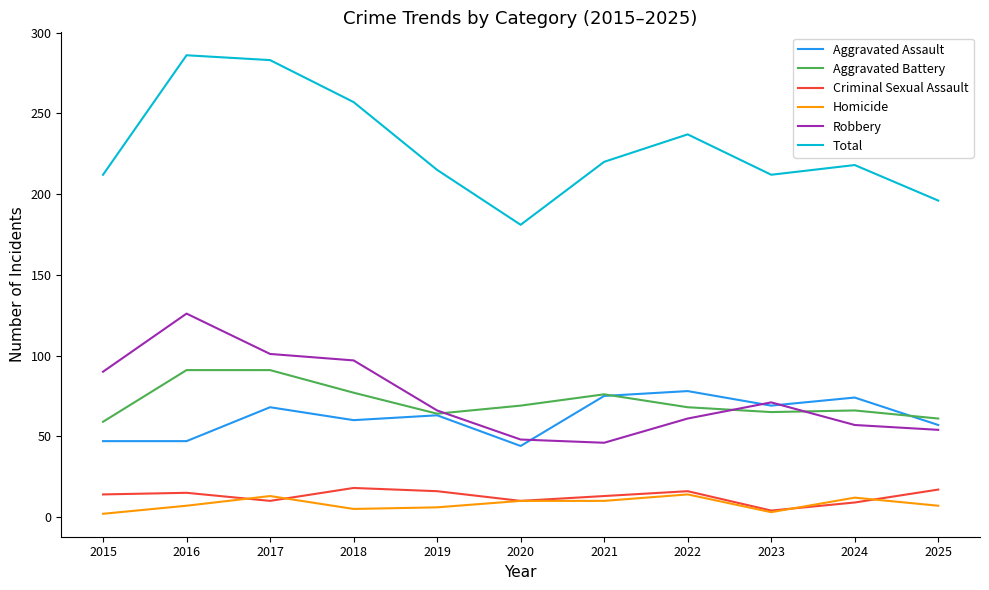

Is the value of Robbery at 2017 greater than the value of Criminal Sexual Assault at 2016?

Yes